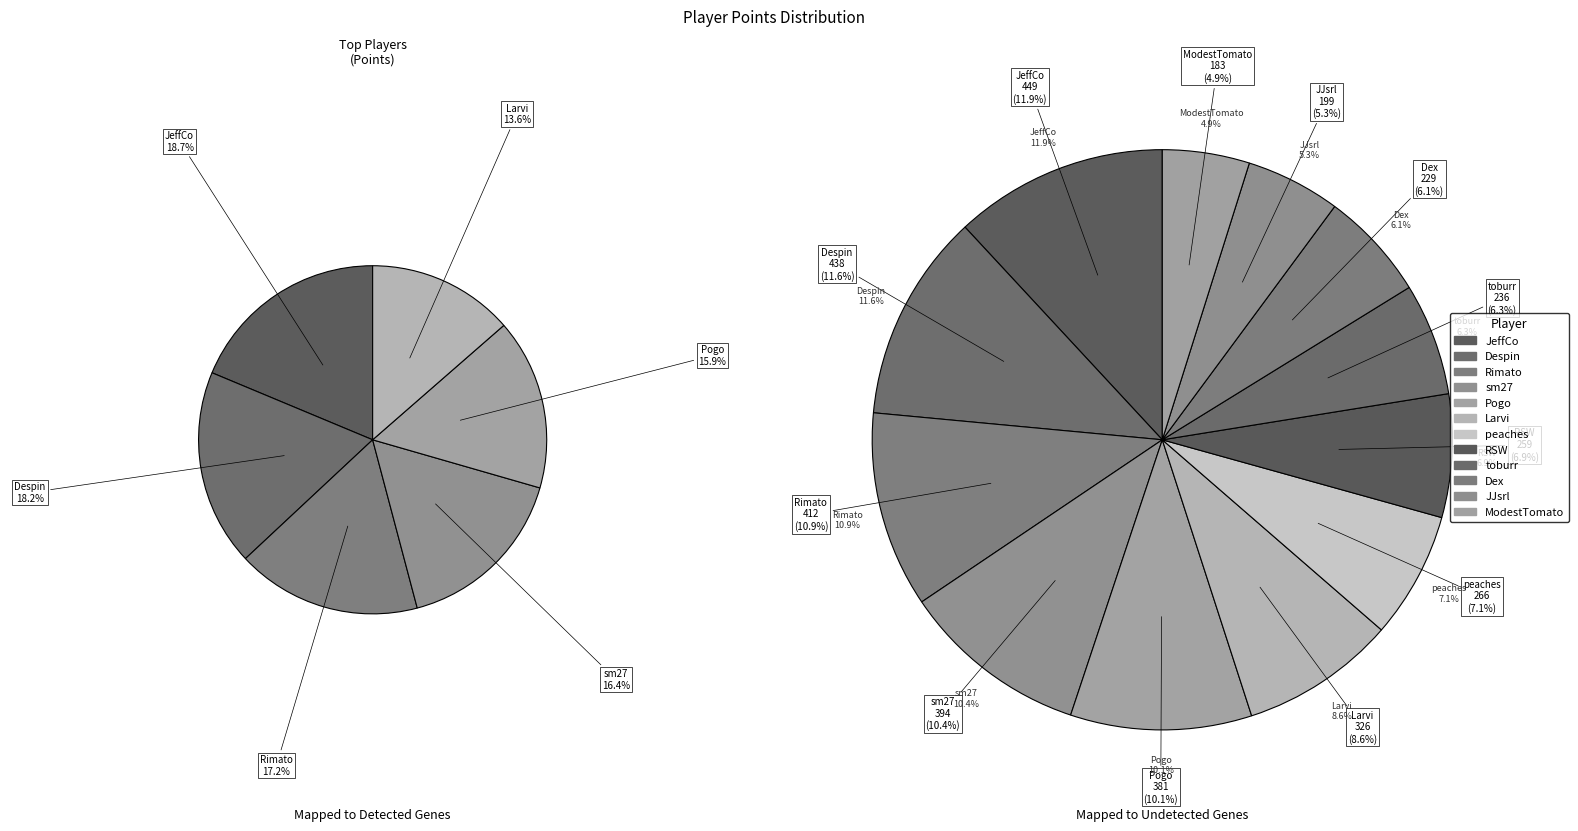

To the nearest percent, what portion does Pogo represent?

10%